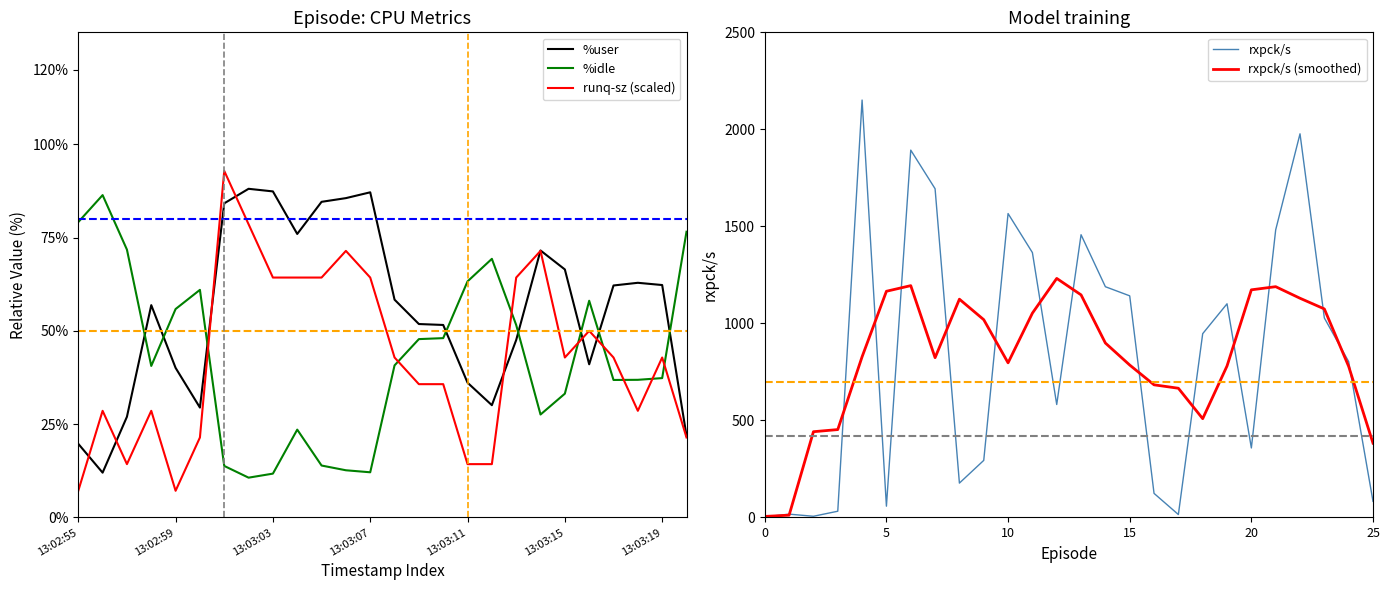

How many data points in %user are less than 58?

13